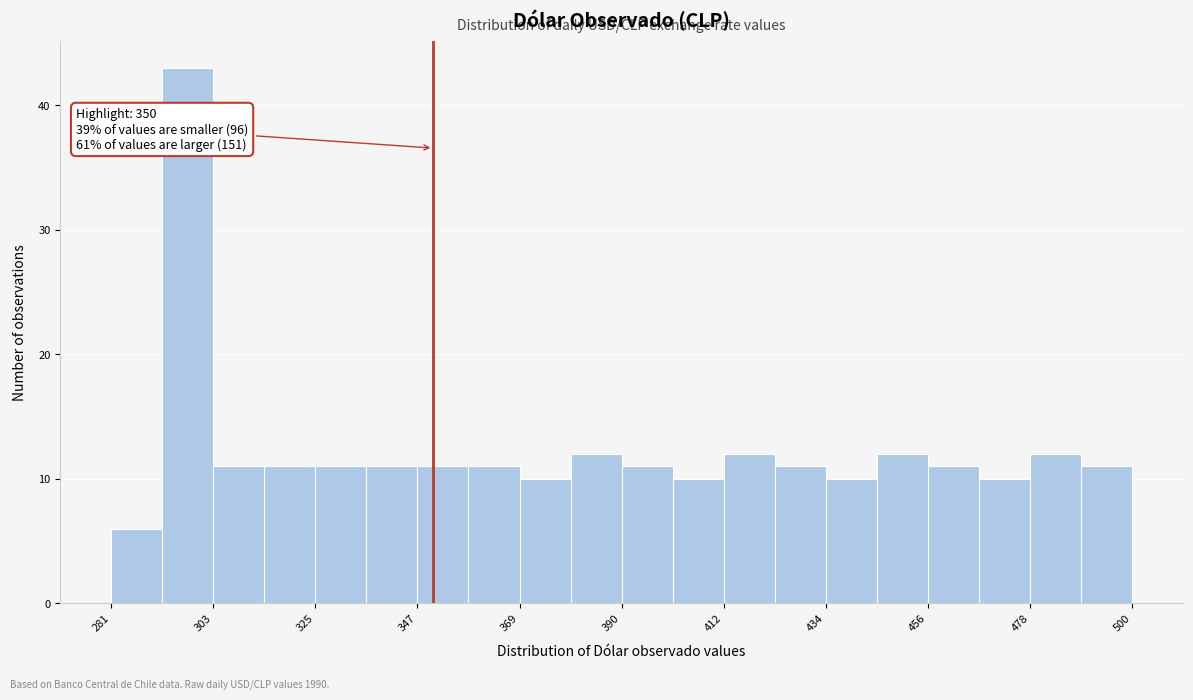

Around what value on the x-axis is the tallest bar? Give the approximate position of its centre, as read against the axis.

295